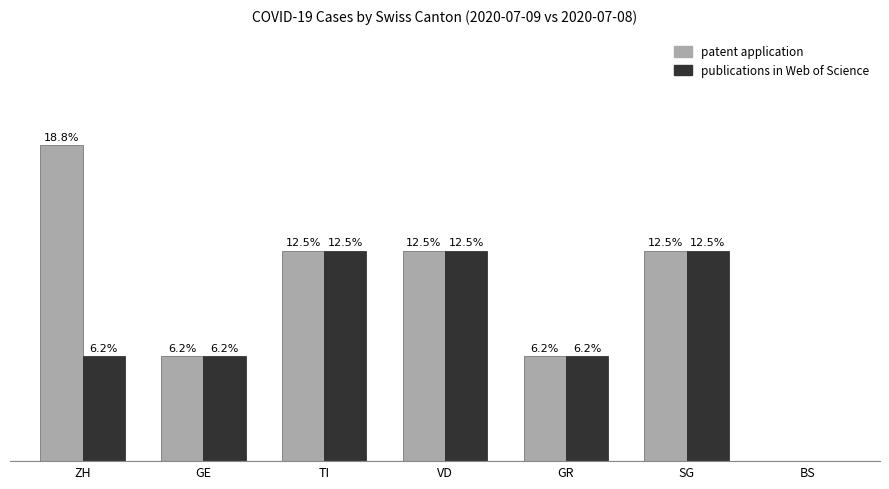

Which series has the largest total across all categories?

patent application